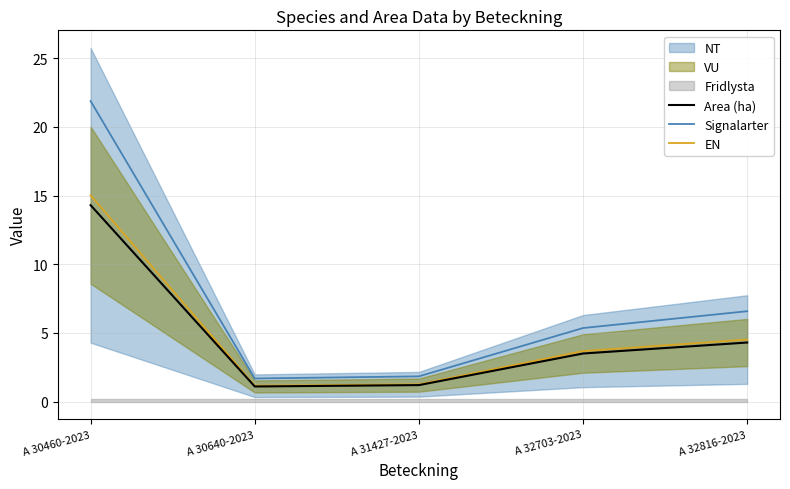

What is the spread (max minus min) of values at A 32816-2023?

2.3